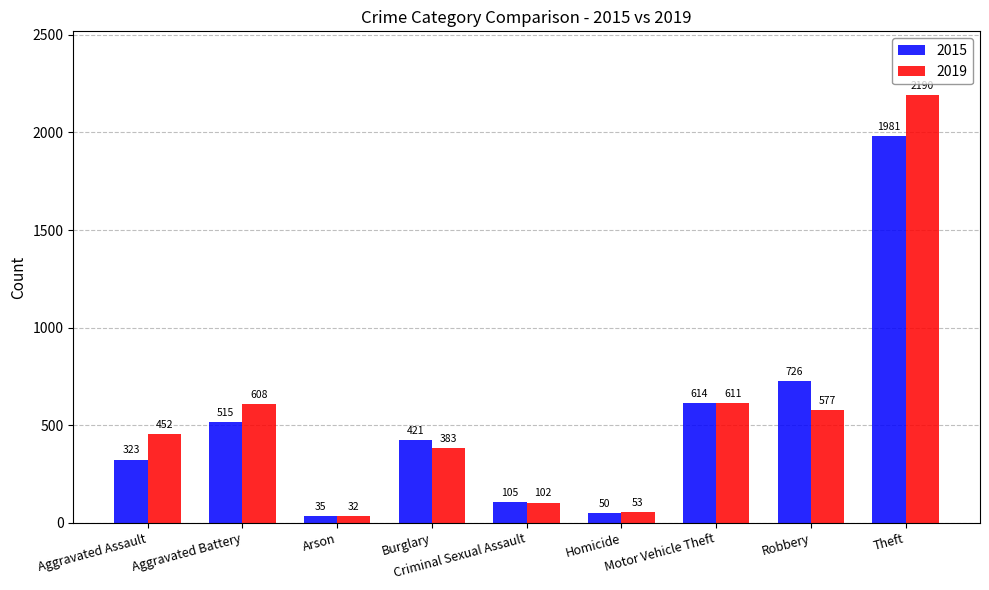

List the series in order of their overall mean, highest first.

2019, 2015